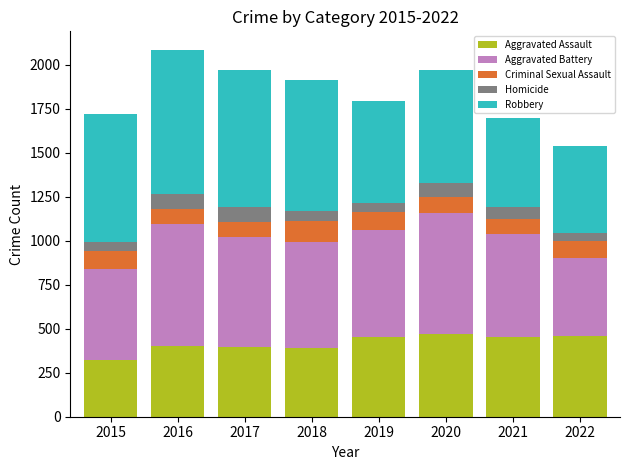

What is the difference between the maximum and minimum values in the Aggravated Assault series?

145